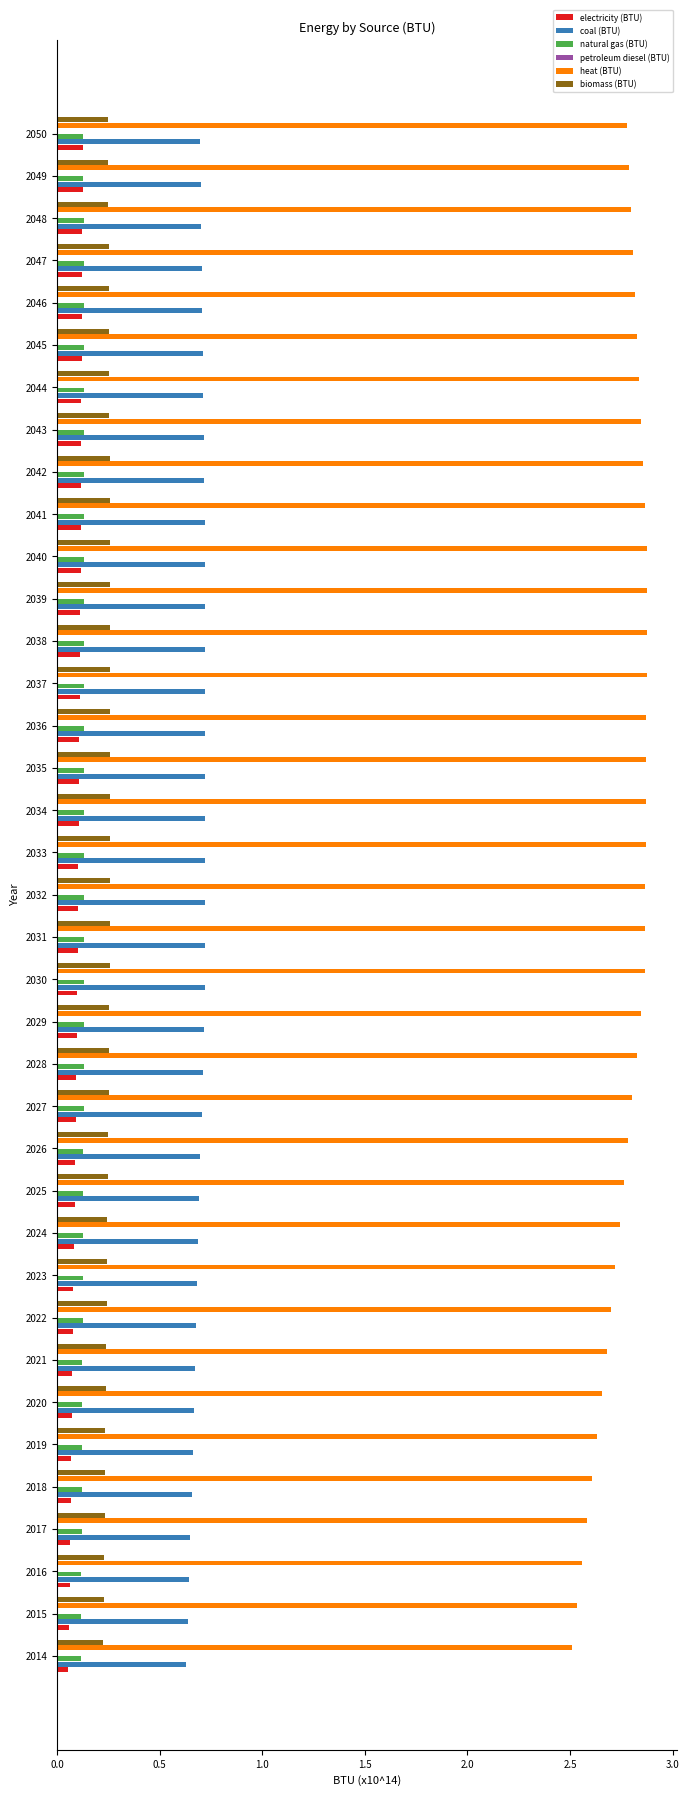

What is the sum of all natural gas (BTU) values?

4.7